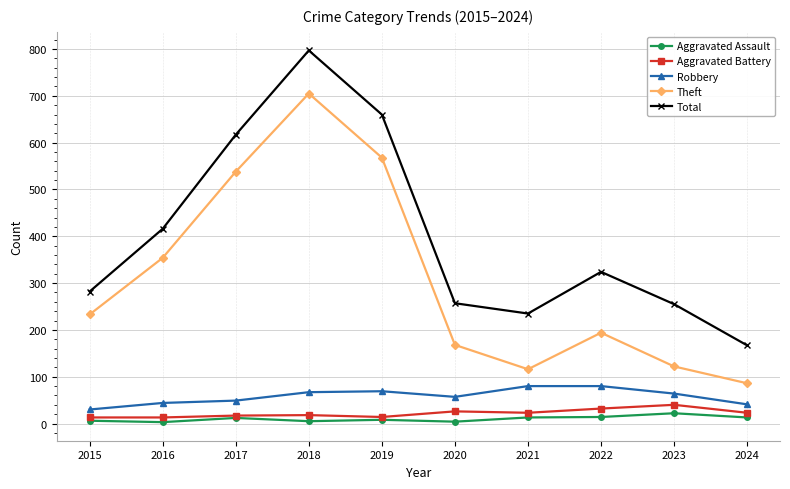

At which category is the sum across all series the highest?

2018